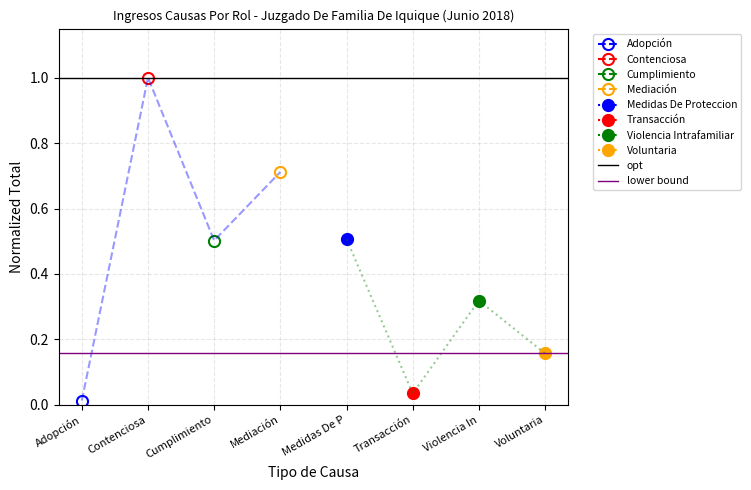

Which has a higher value, Contenciosa or Adopción?

Contenciosa